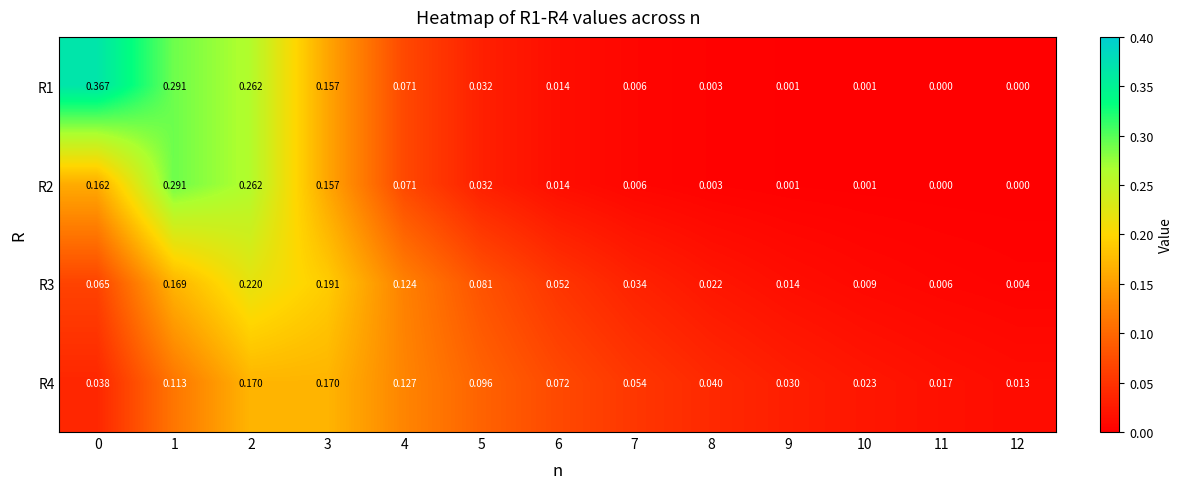

Is the value of R2 at 10 greater than the value of R4 at 5?

No